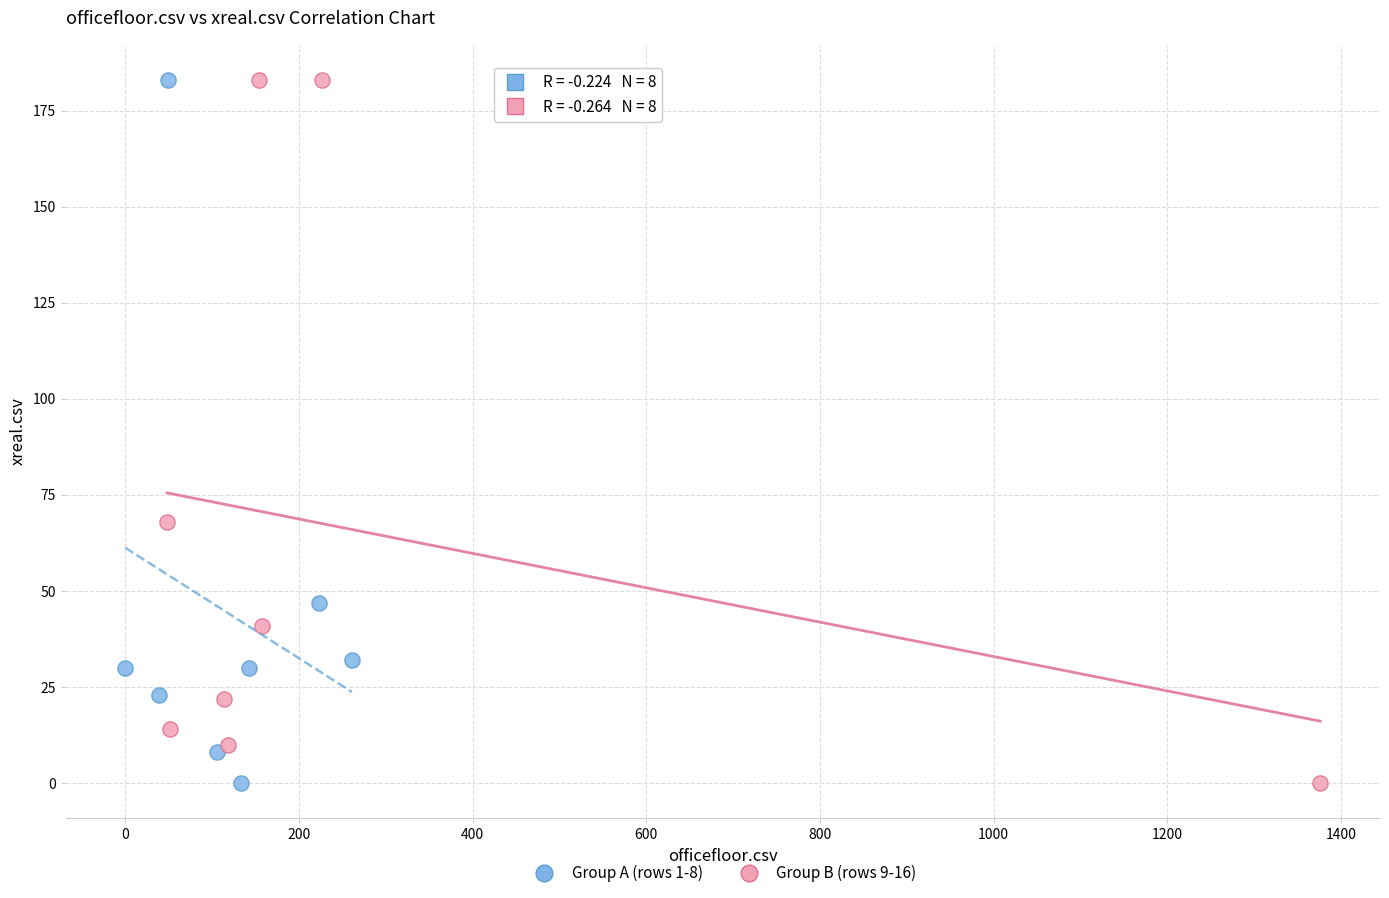

What are all the series names shown in the legend?

Group A (rows 1-8), Group B (rows 9-16)